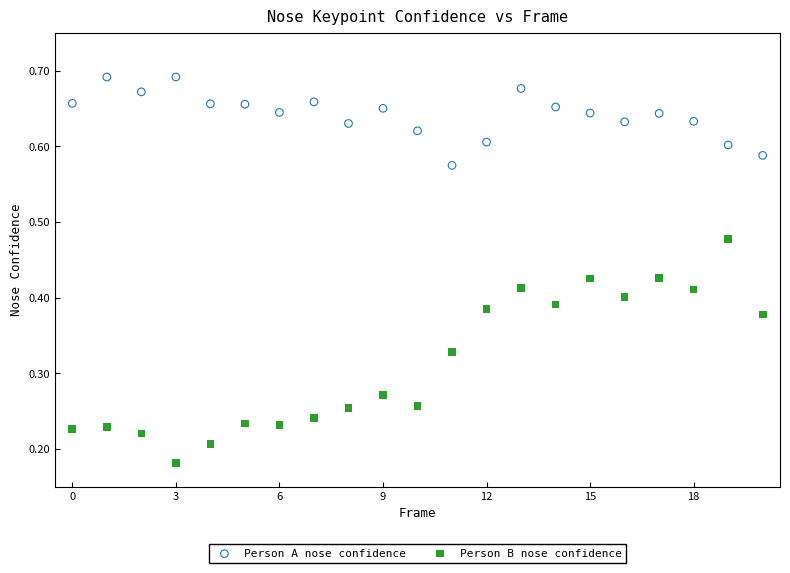

Which series contains the lowest Y value?

Person B nose confidence